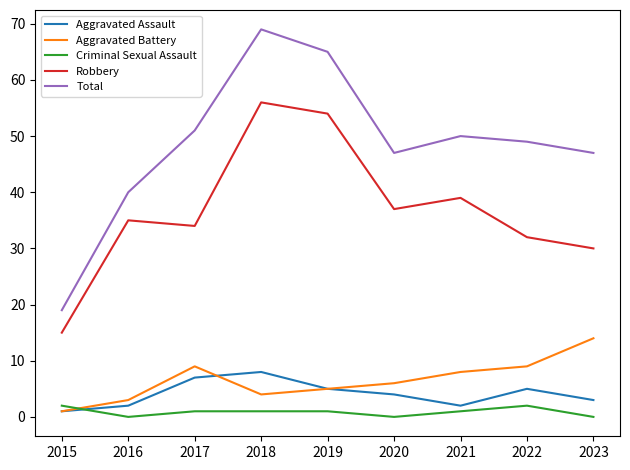

What is the maximum value for Criminal Sexual Assault?

2